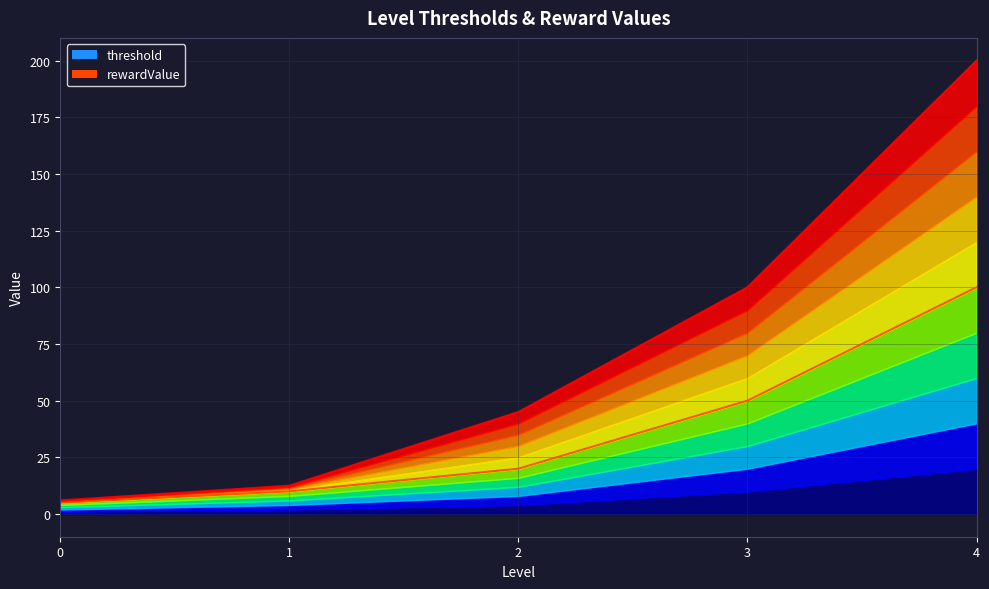

List the series in order of their peak value, highest first.

rewardValue, threshold